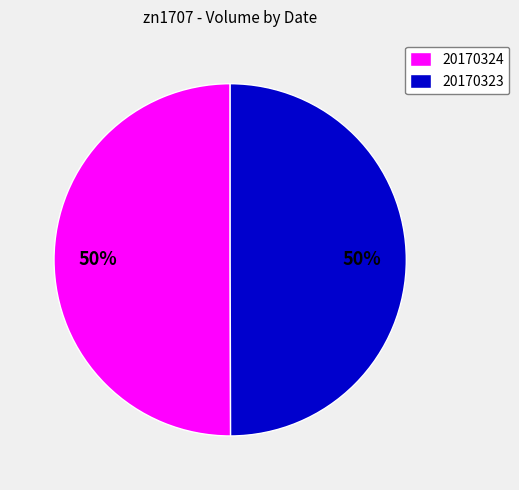

True or false: 20170323 accounts for 50% of the total.

True